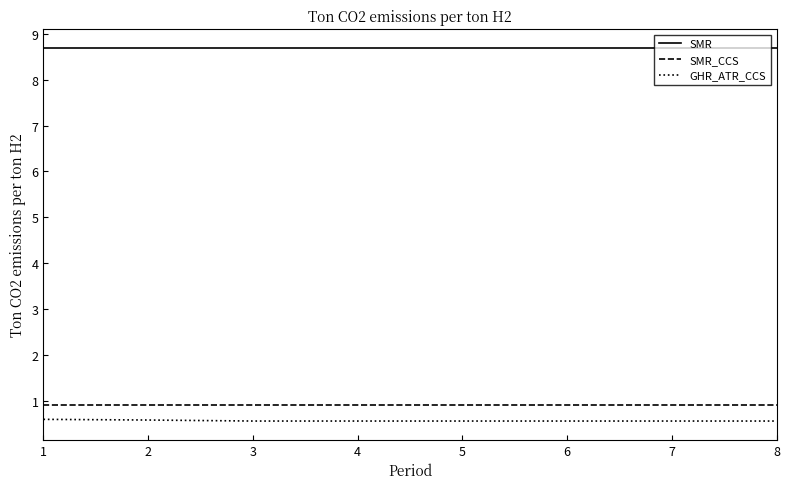

What is the smallest value displayed?

0.6